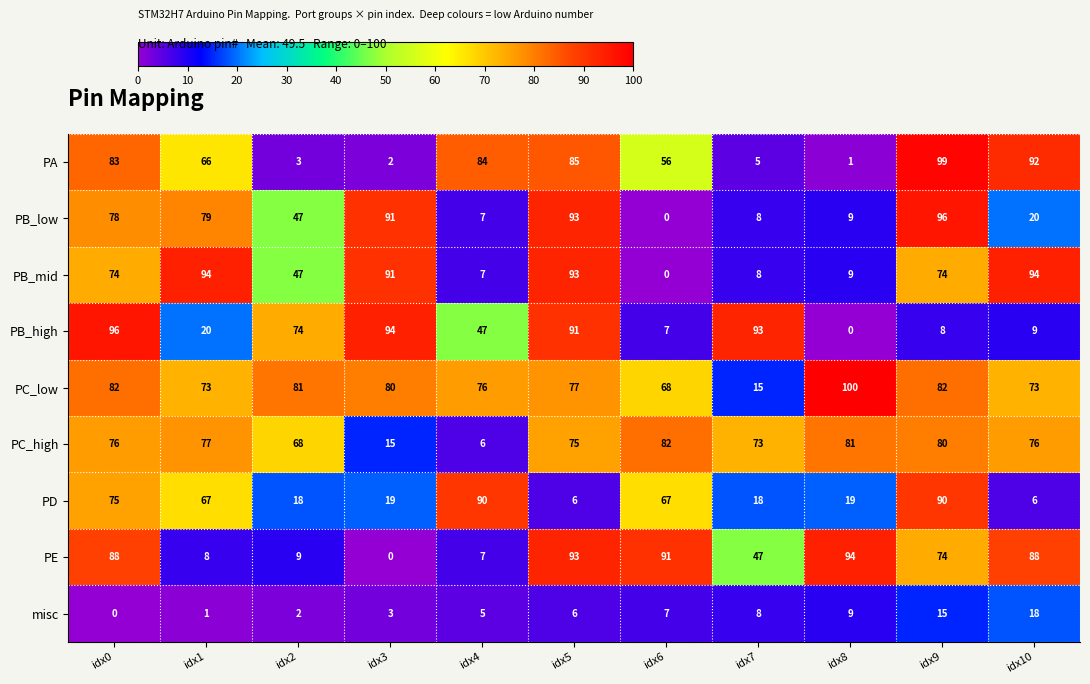

What is the sum of the PB_low values at idx6 and idx9?

96